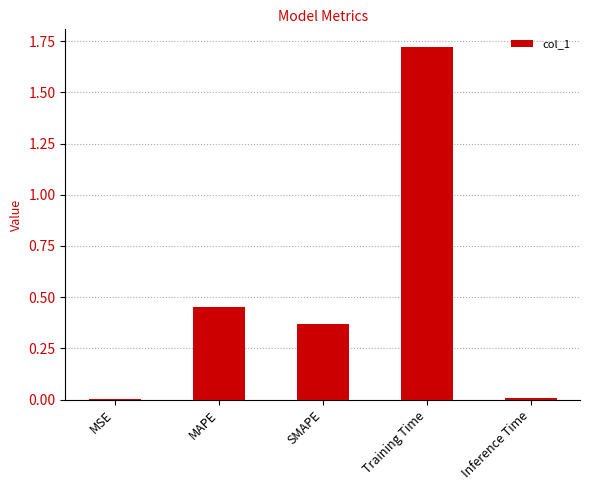

Does the chart contain stacked bars?

No